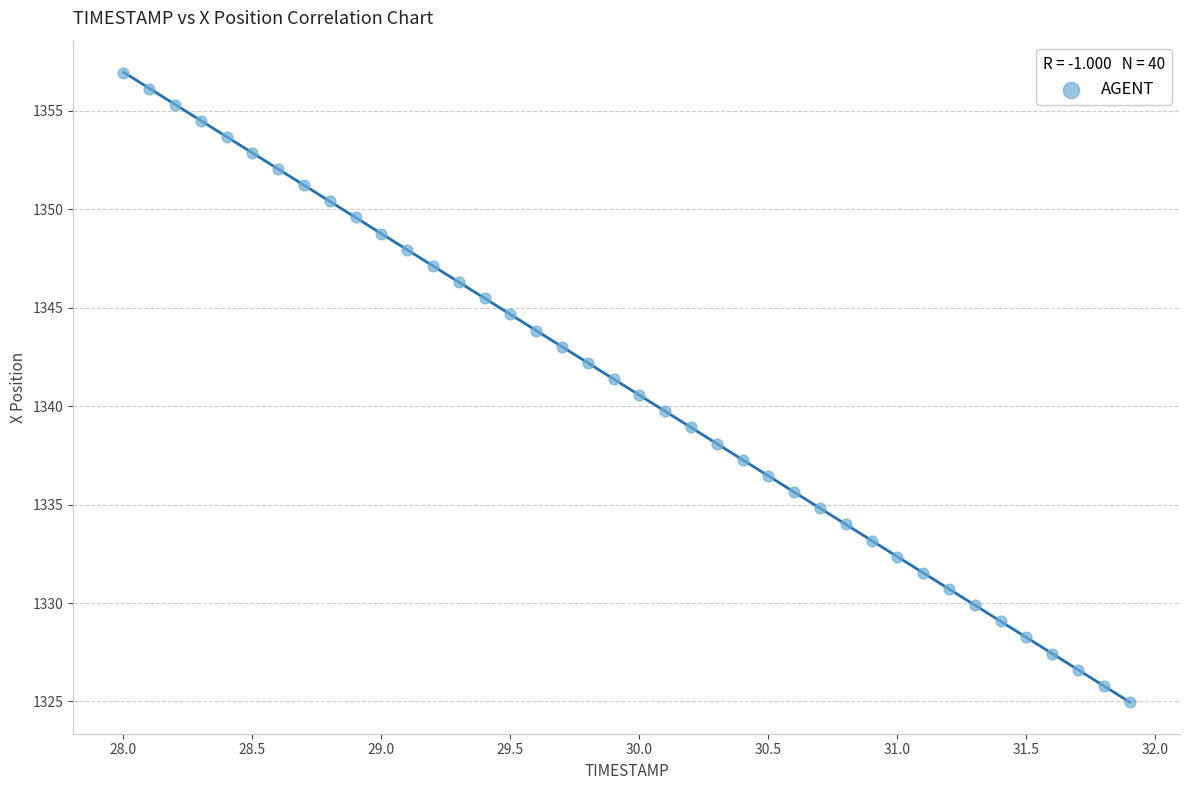

What is the range of X values (max minus min)?

3.9